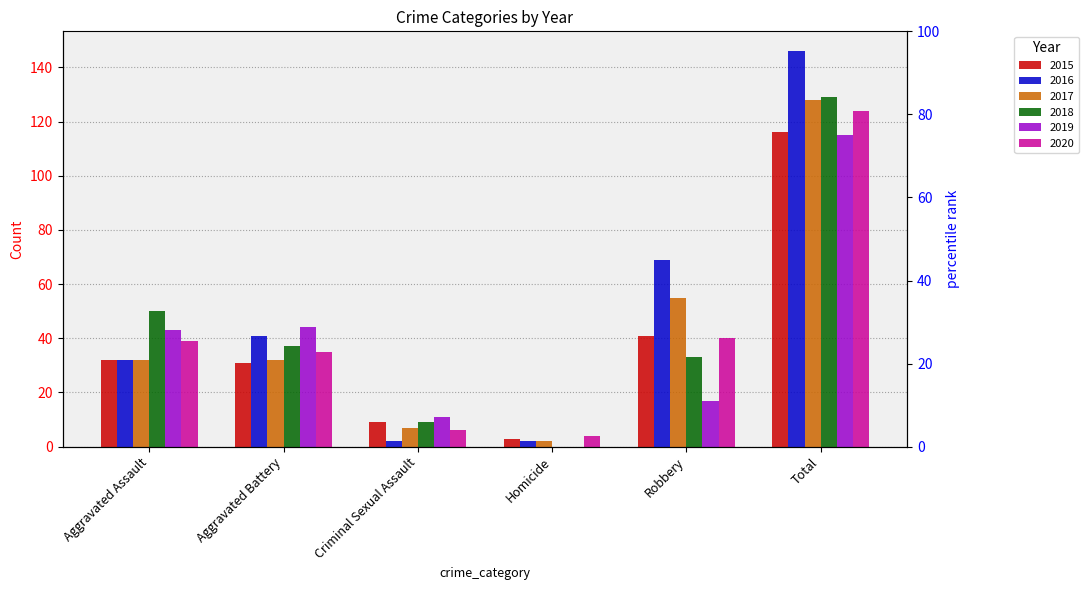

List the series in order of their peak value, highest first.

2016, 2018, 2017, 2020, 2015, 2019